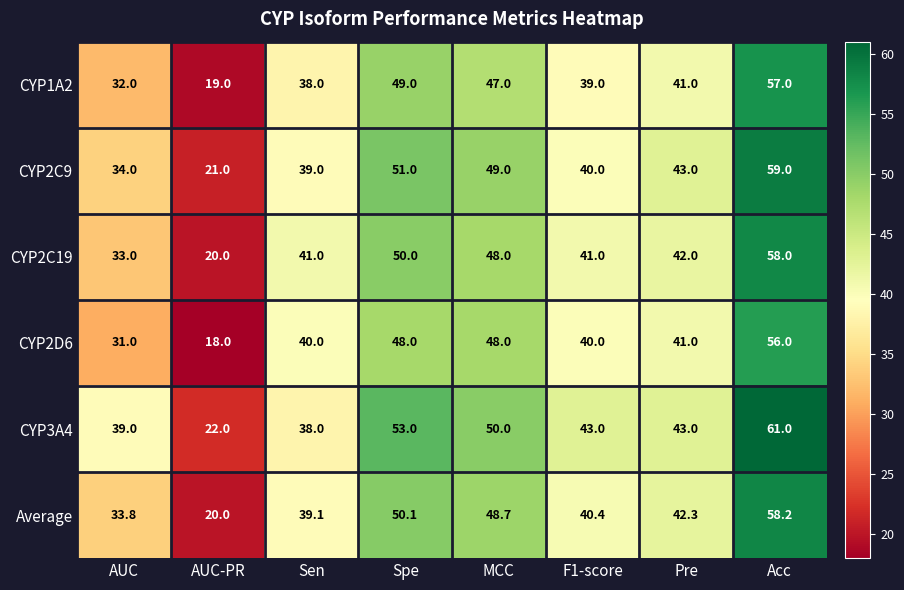

The value of CYP2C9 at MCC is 49.0. True or false?

True